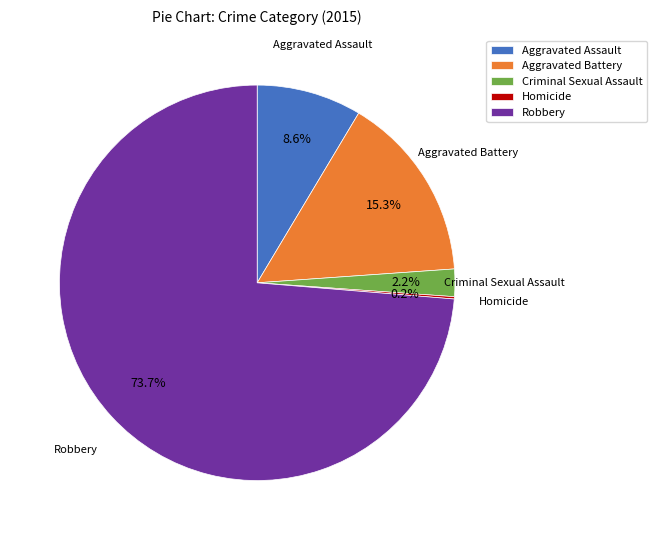

Is there a majority slice in this chart?

Yes